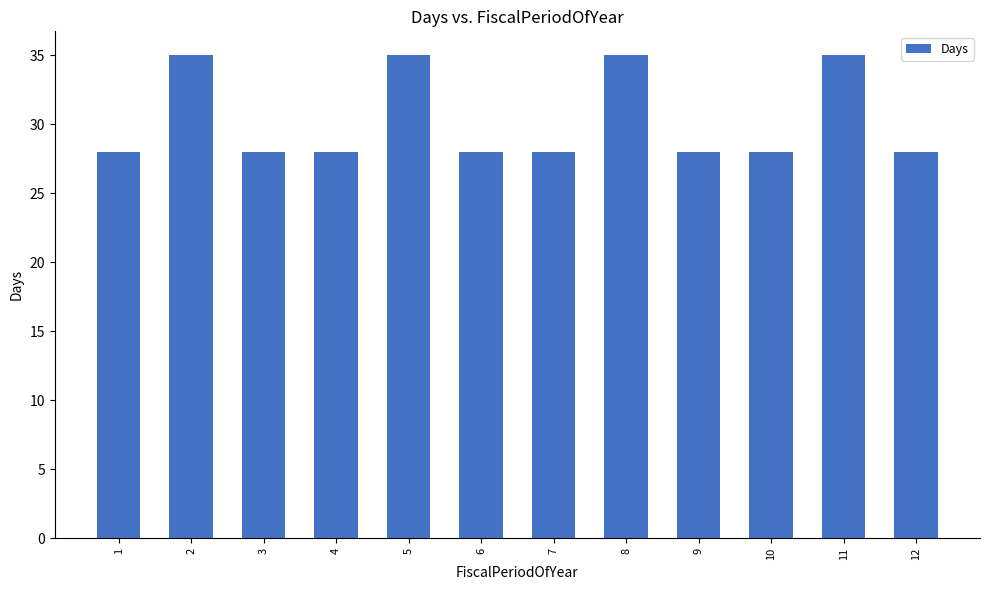

The value at 8 is 19. True or false?

False